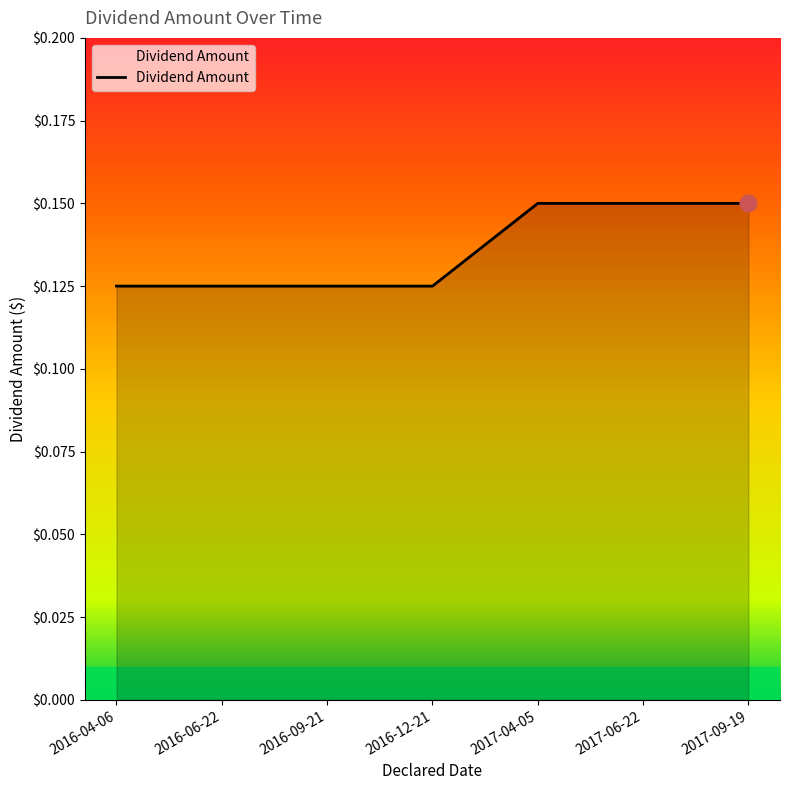

Is it true that the value at 2016-12-21 is 0.2?

False